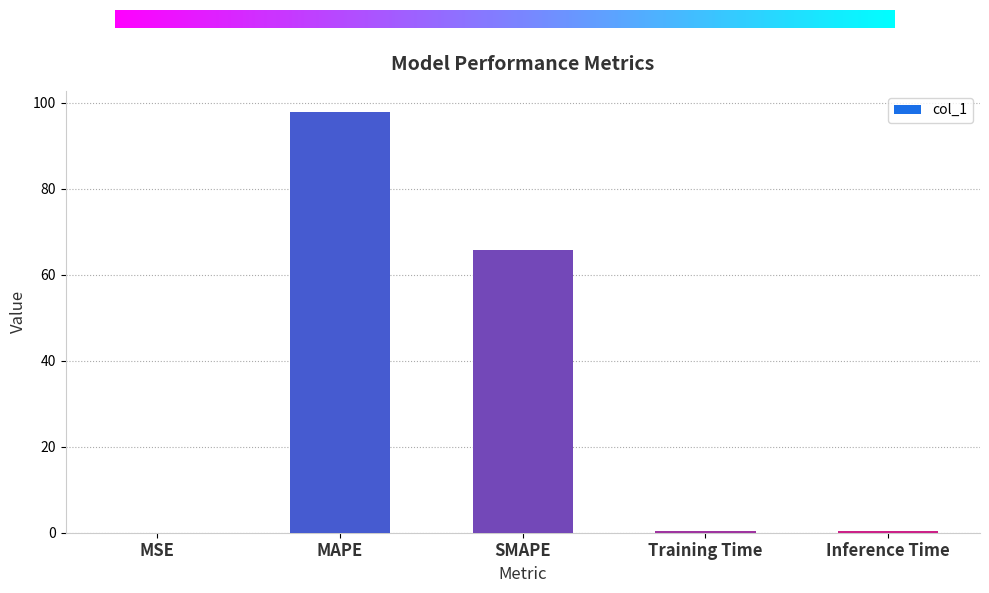

Which has a higher value, MAPE or Training Time?

MAPE